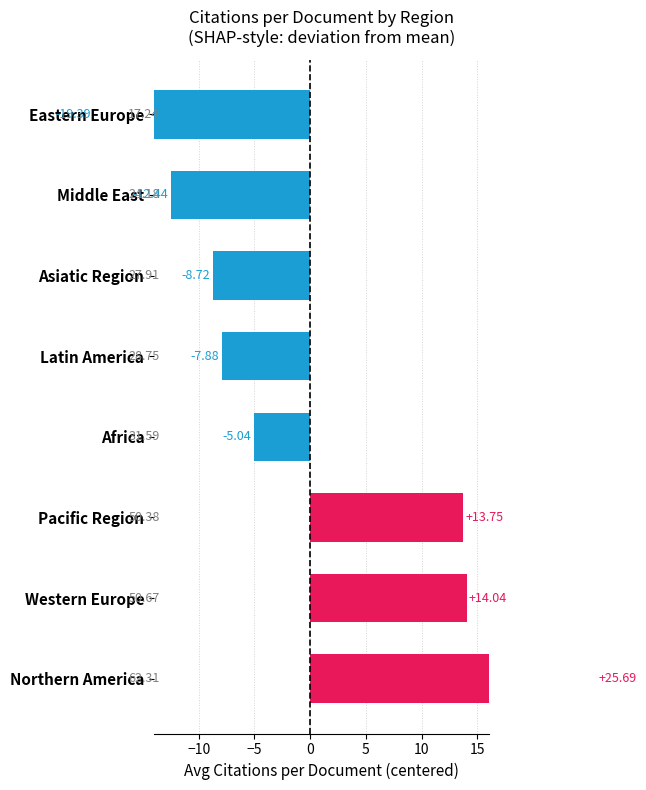

Rank the categories by value from highest to lowest.

Northern America, Western Europe, Pacific Region, Africa, Latin America, Asiatic Region, Middle East, Eastern Europe